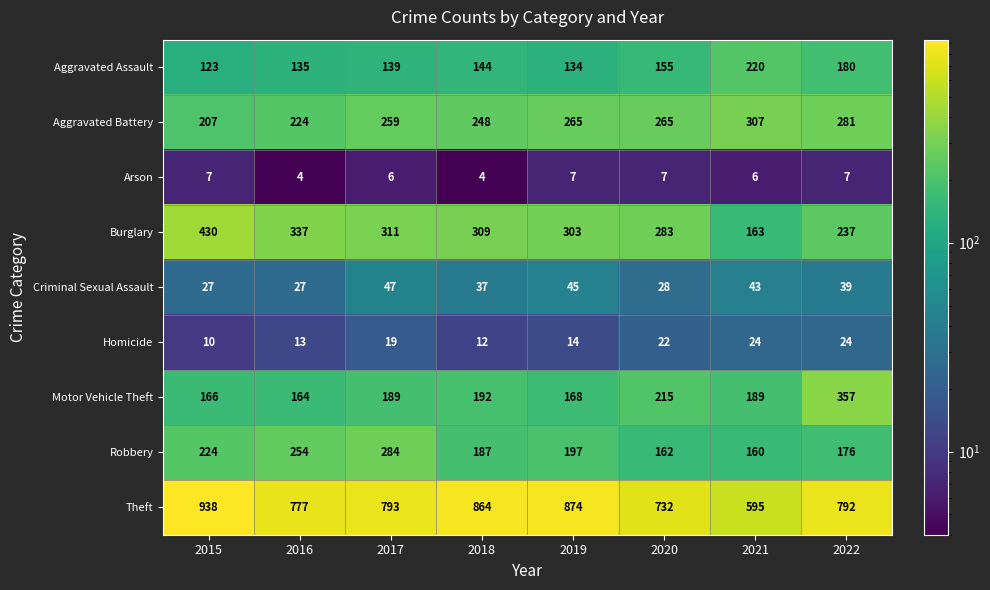

What is the approximate value of Arson at 2019?

7